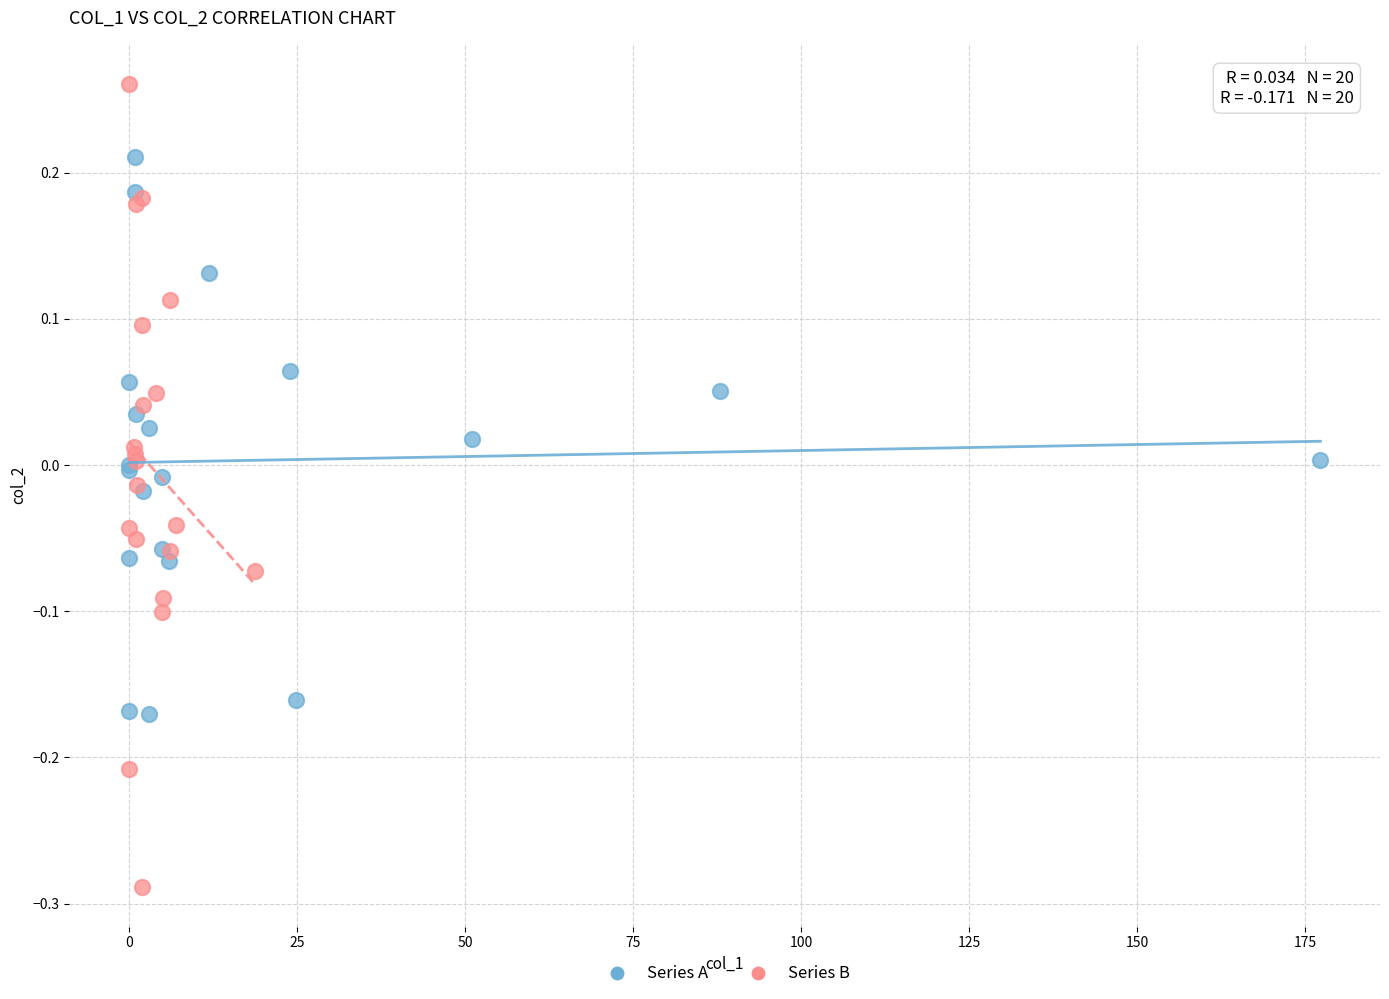

Which series reaches the maximum Y coordinate?

Series B